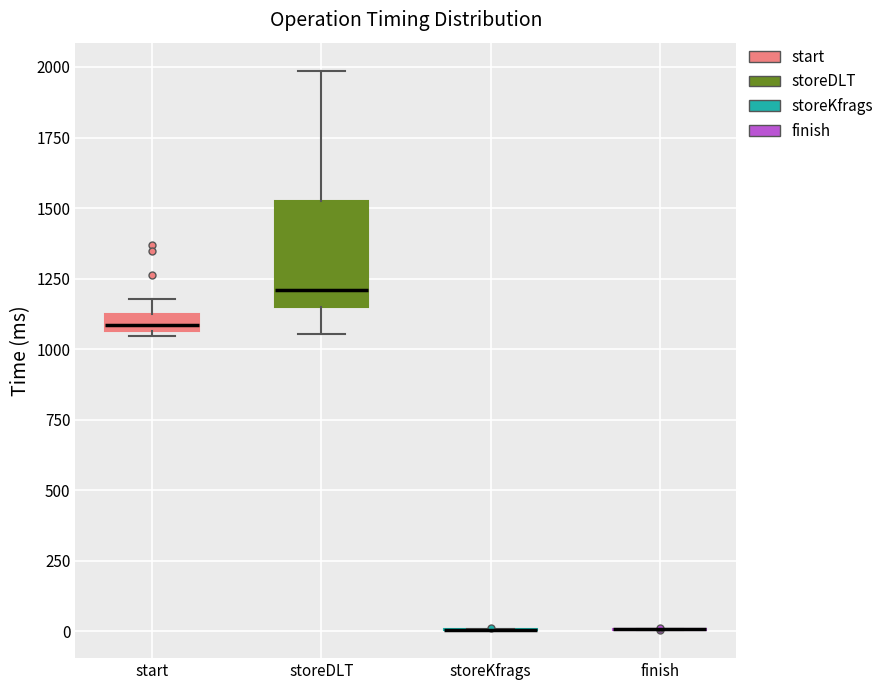

Comparing the boxes themselves (not the whiskers), which one is the tallest?

storeDLT